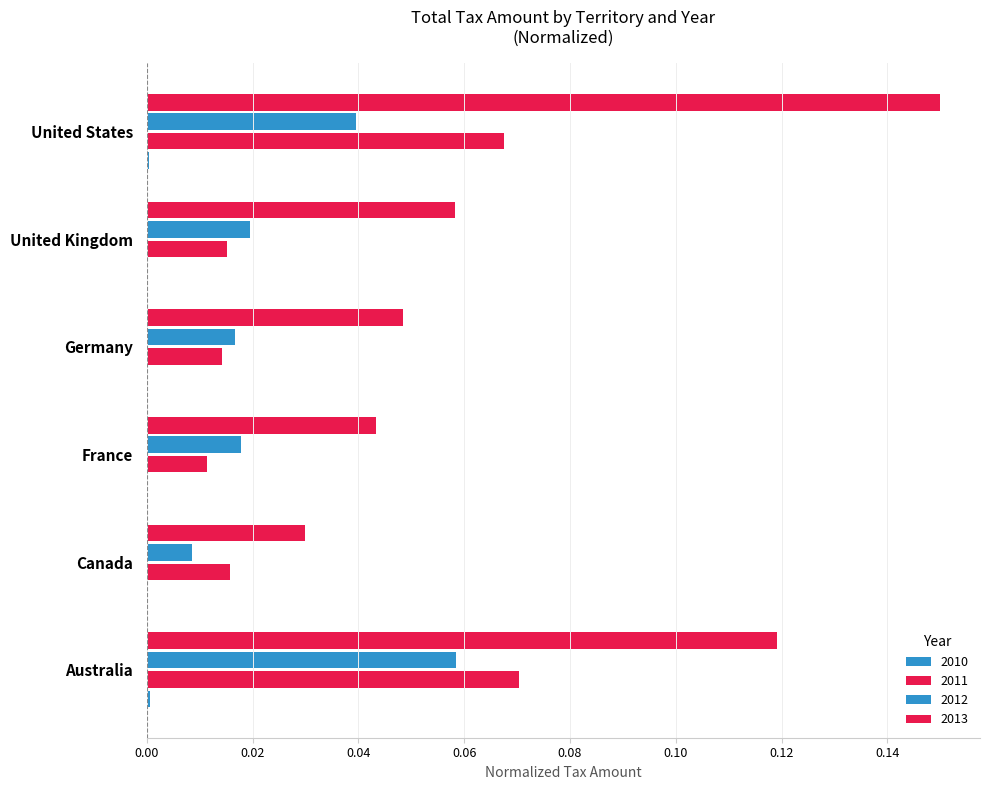

How many series are shown in this chart?

4